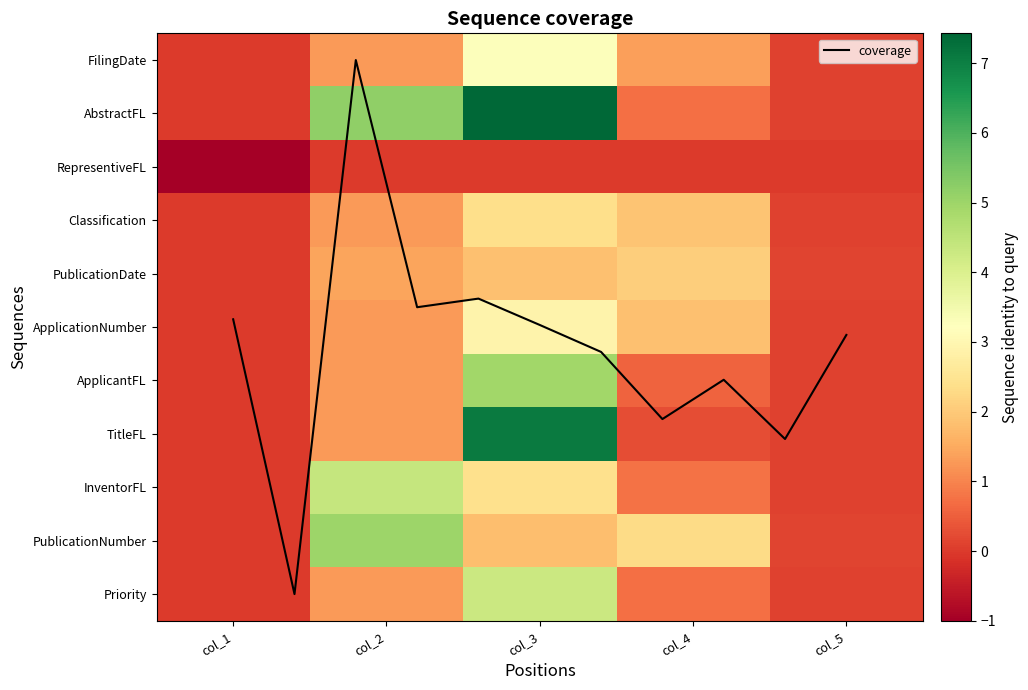

What is the difference between the maximum and minimum values in the InventorFL series?

4.4